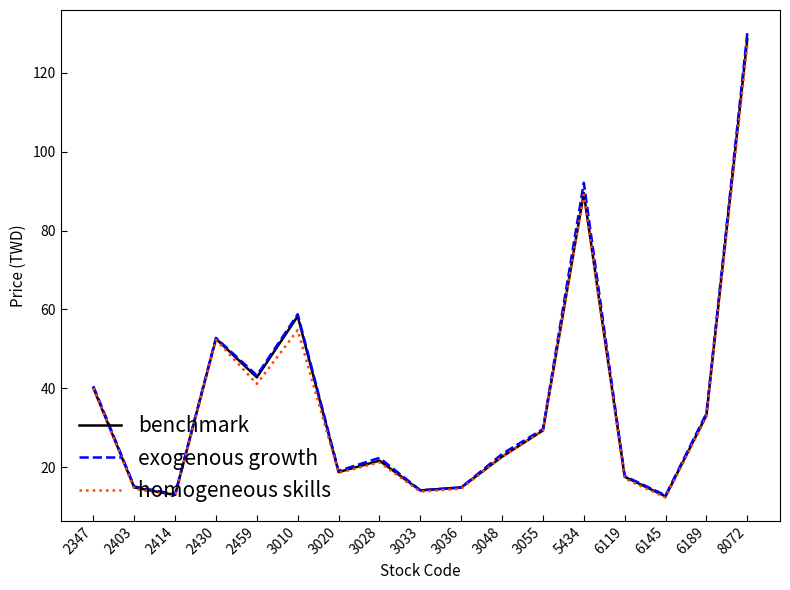

Where is exogenous growth nearest to the value 71?

3010